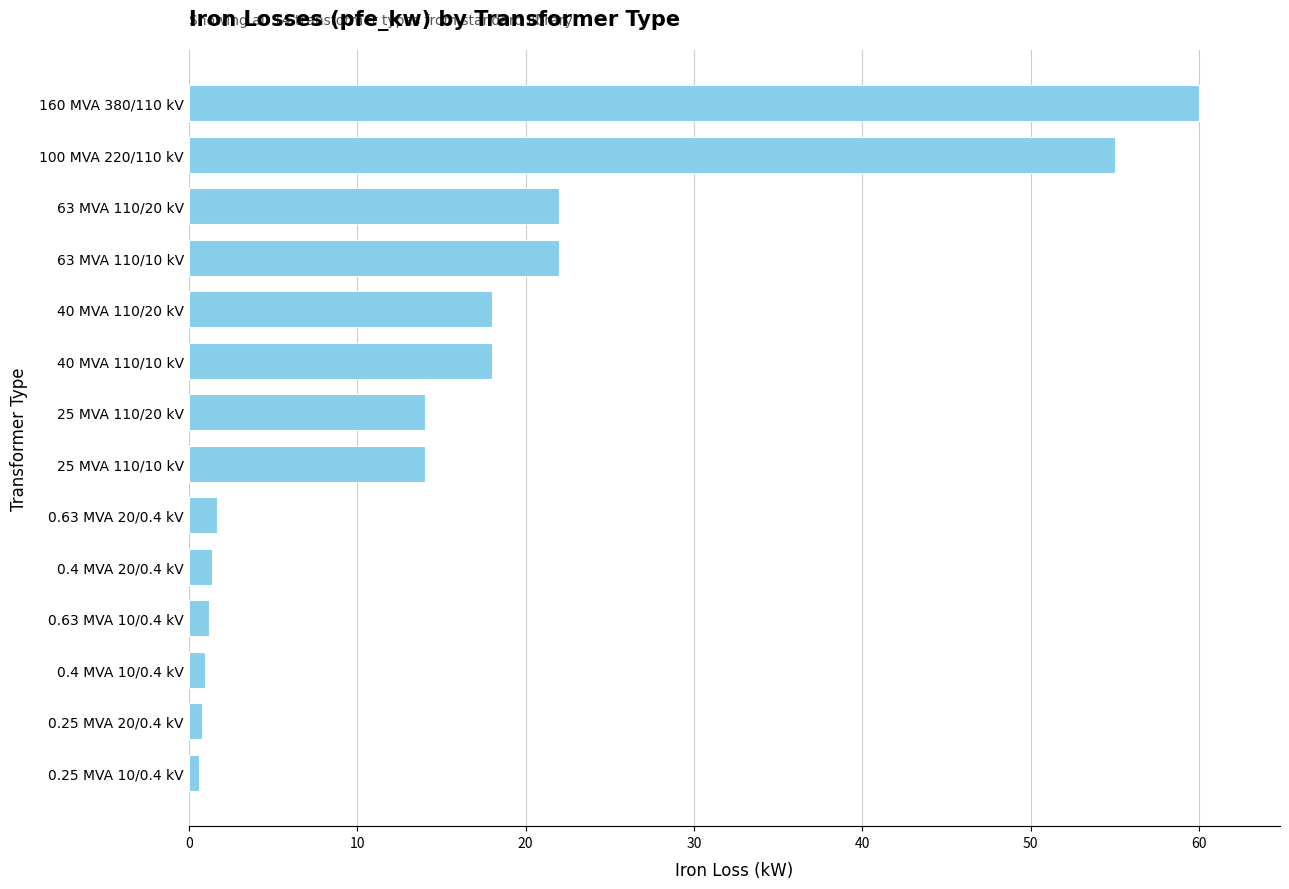

True or false: the data shows 55.0 at 100 MVA 220/110 kV.

True